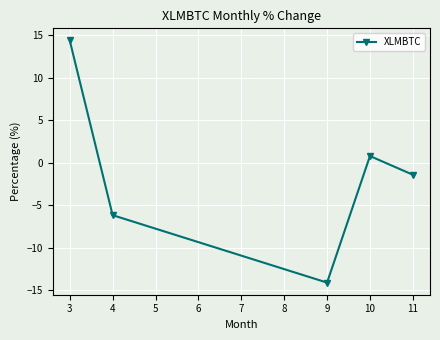

Which label corresponds to the smallest value in the chart?

9